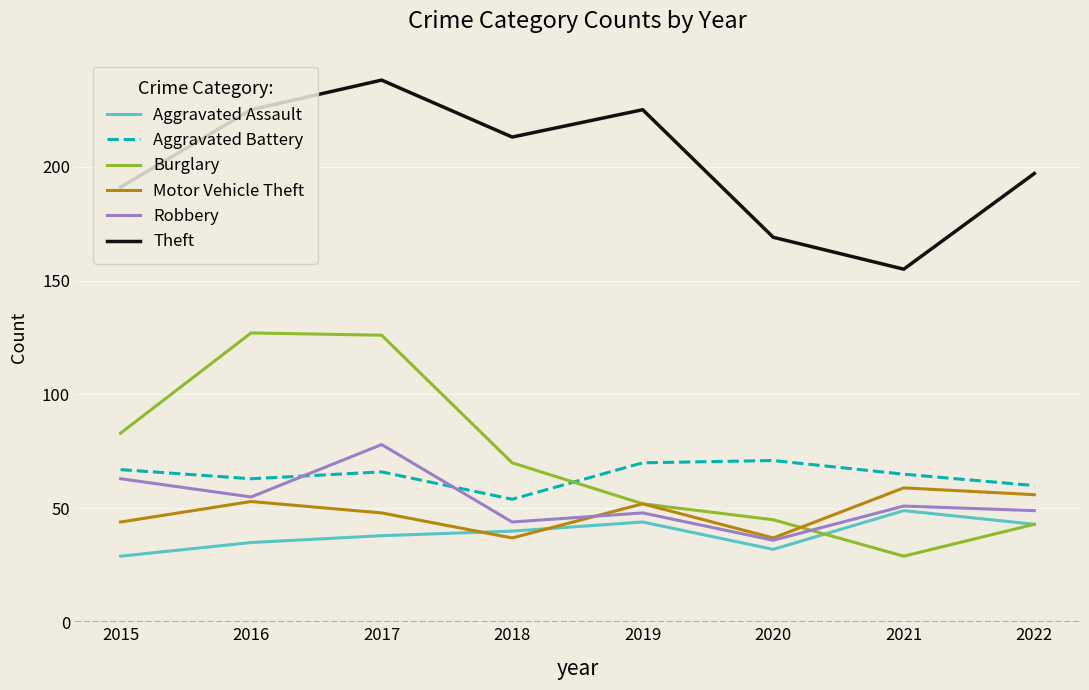

True or false: Aggravated Assault has a value of 58 at 2018.

False